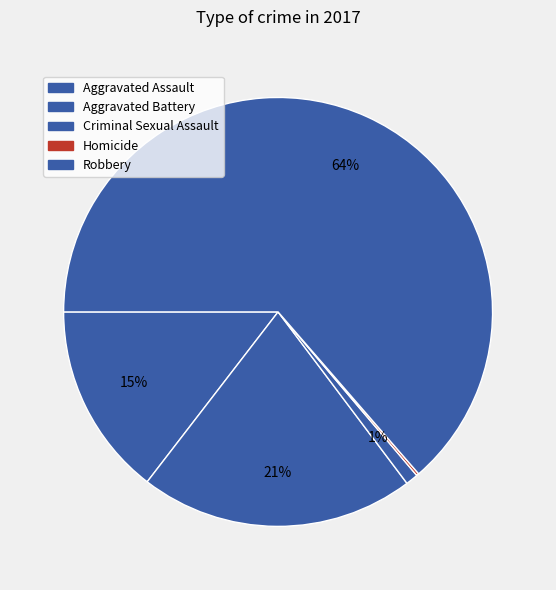

To the nearest percent, what percentage of the pie is Aggravated Battery?

21%